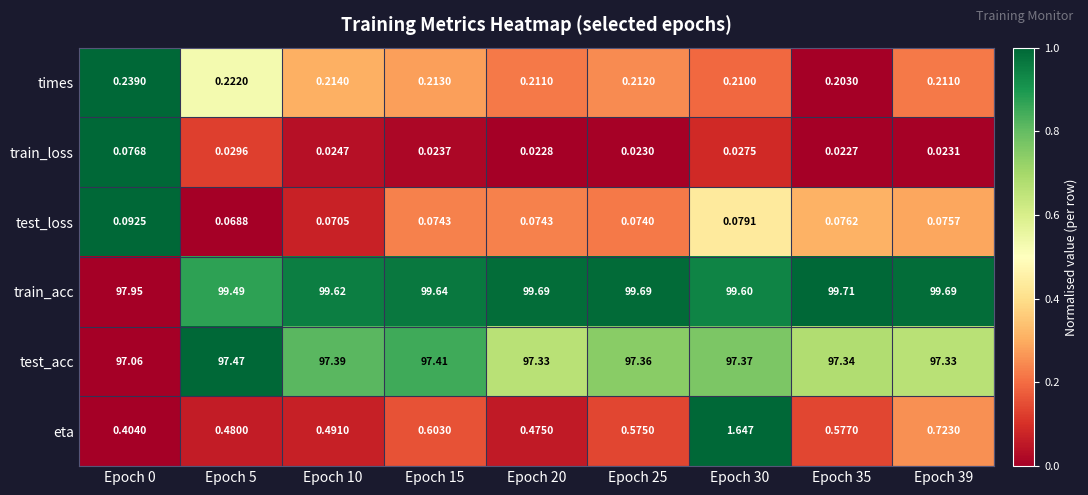

Which series changed the most between Epoch 20 and Epoch 35?

eta